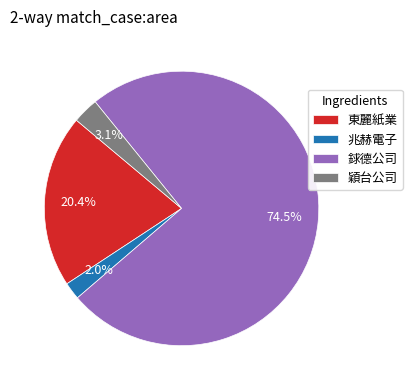

Which slice is the smallest?

兆赫電子